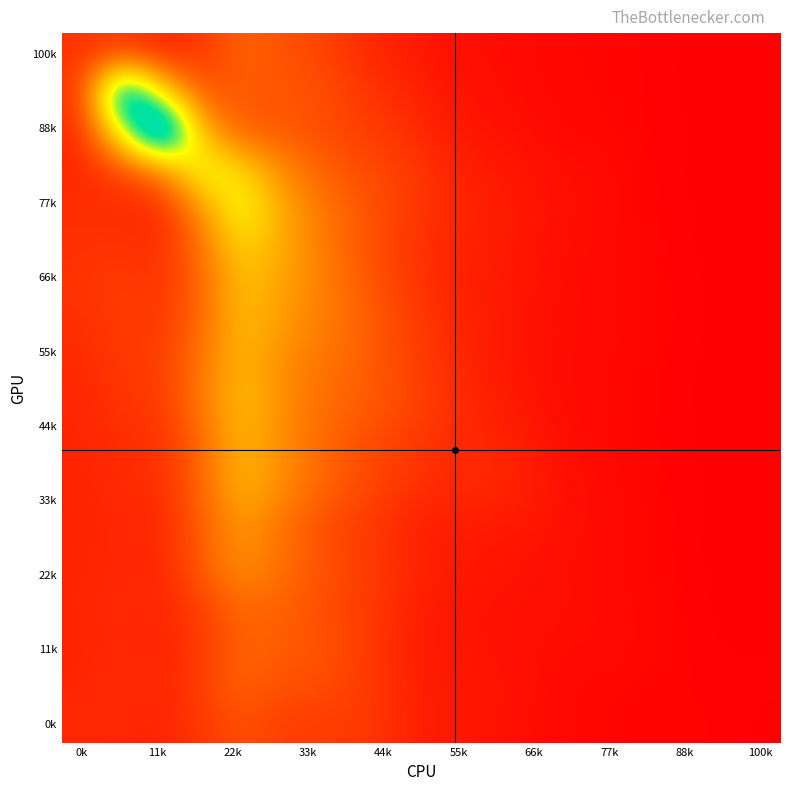

Count the number of data series in this chart.

18